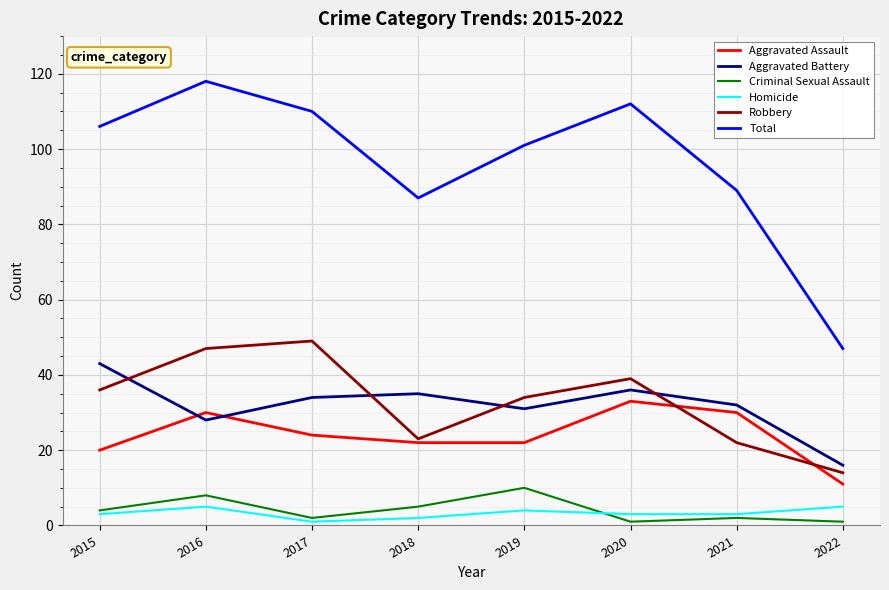

How many lines are shown in the chart?

6